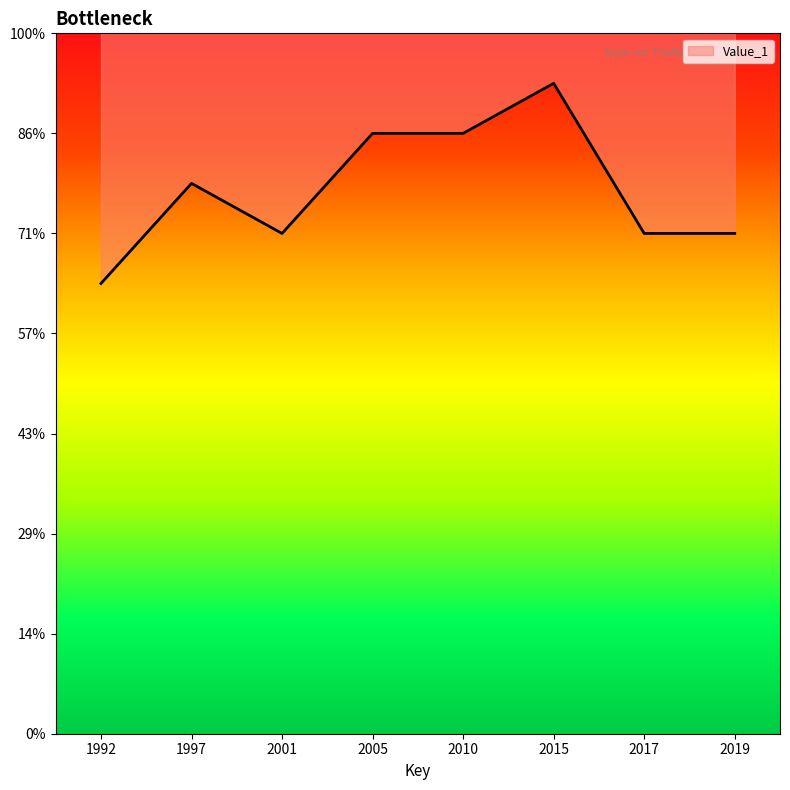

Reading left to right, transcribe all the data shown in this chart.

1992=9	1997=11	2001=10	2005=12	2010=12	2015=13	2017=10	2019=10